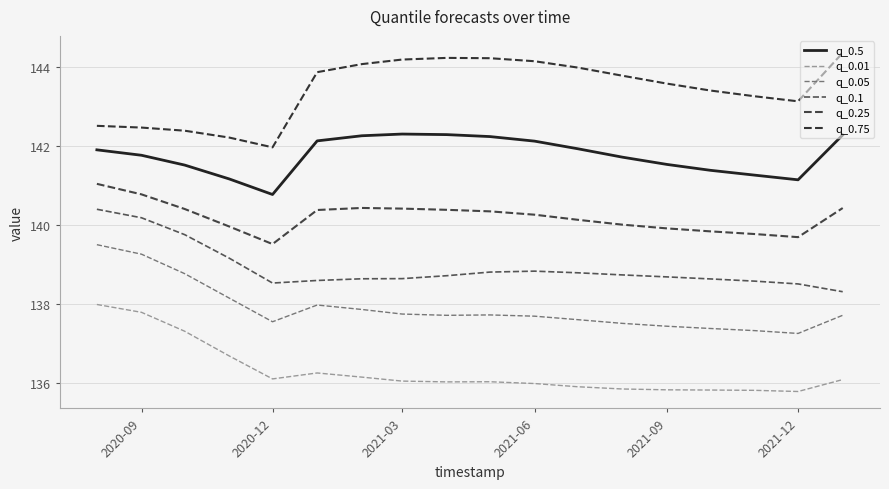

What is the minimum value for q_0.75?

142.0